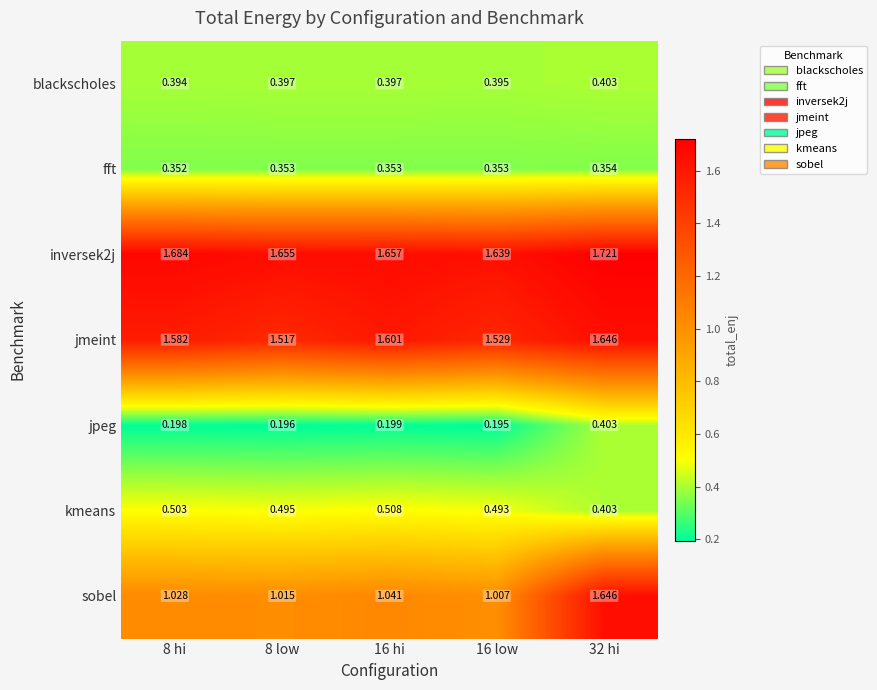

Between 8 low and 32 hi, which series saw the biggest shift?

sobel